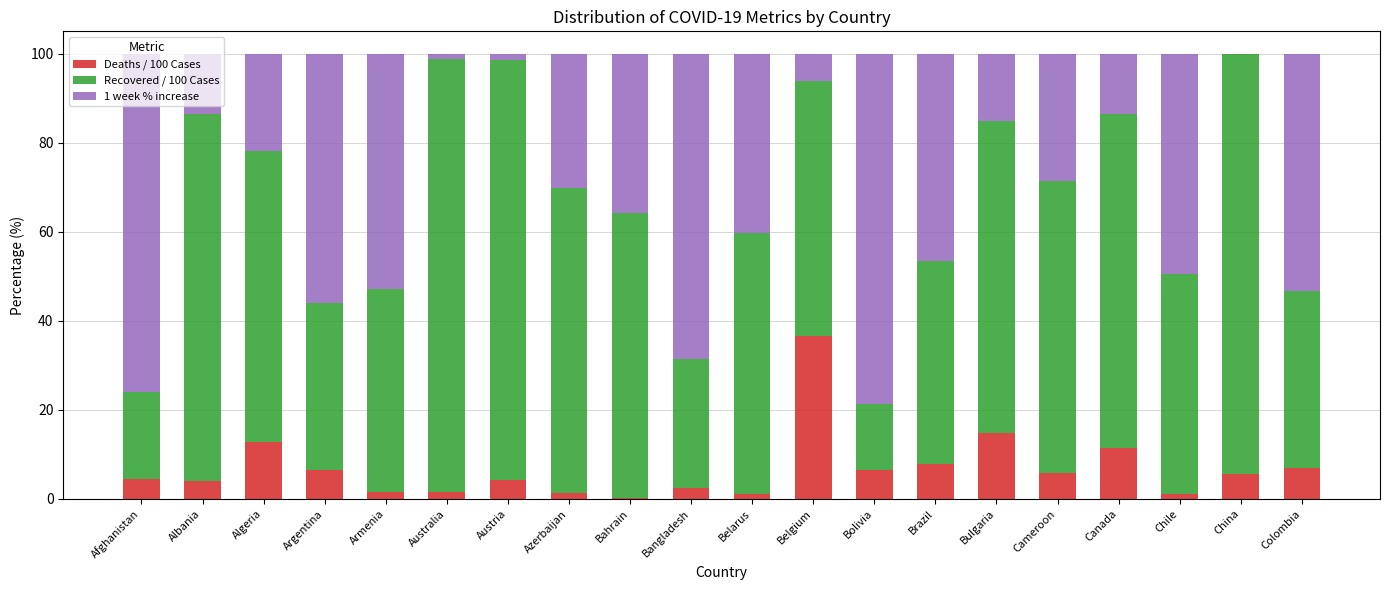

What is the total value across all series at Argentina?

100.0